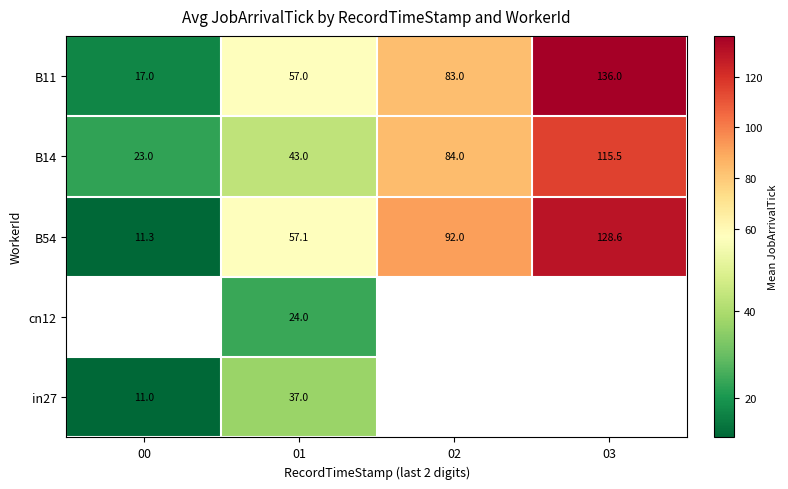

Is it true that cn12 equals 35.1 at 01?

False